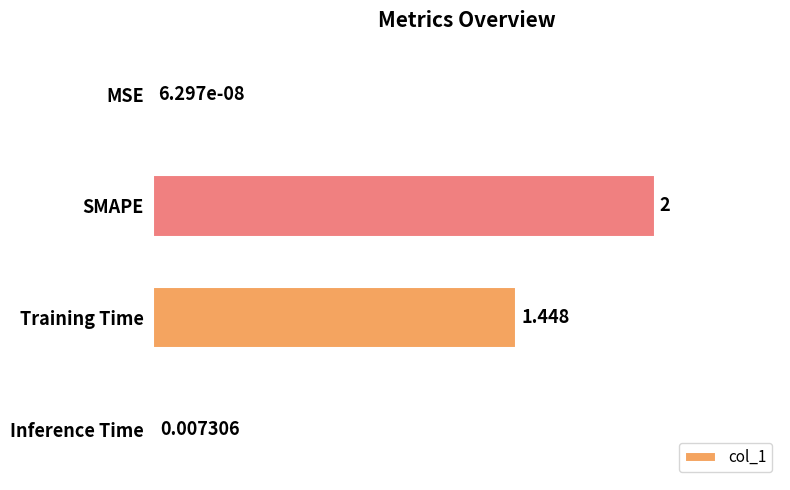

Which has a higher value, SMAPE or Training Time?

SMAPE